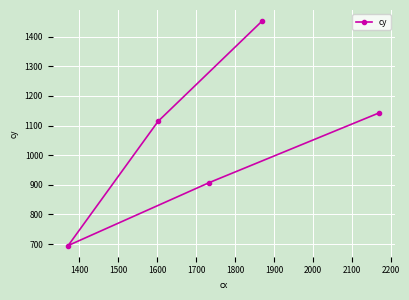

What is the value of the 2nd point from the left?

1114